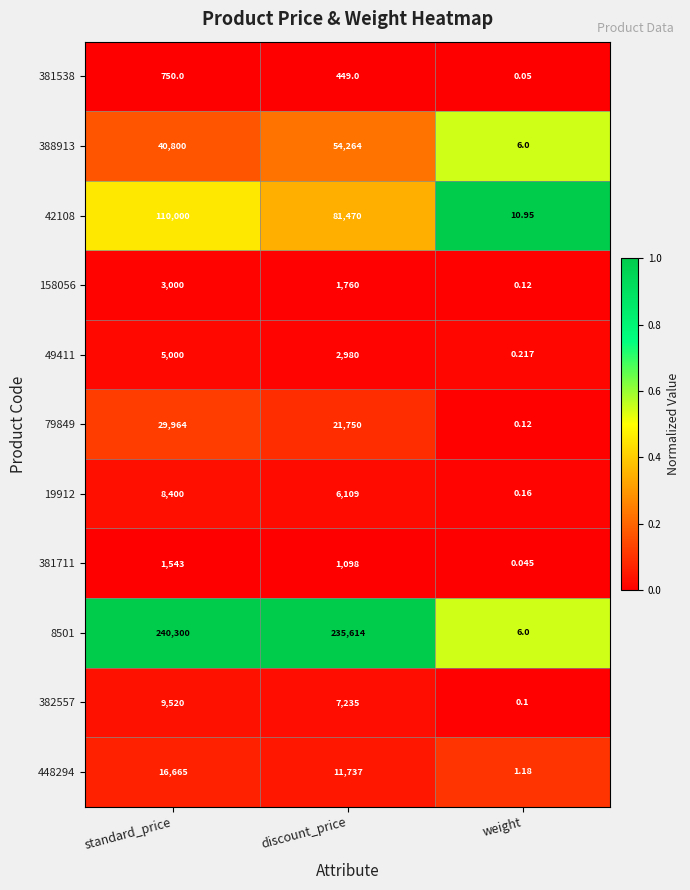

What is the difference between the highest and lowest values at weight?

10.9